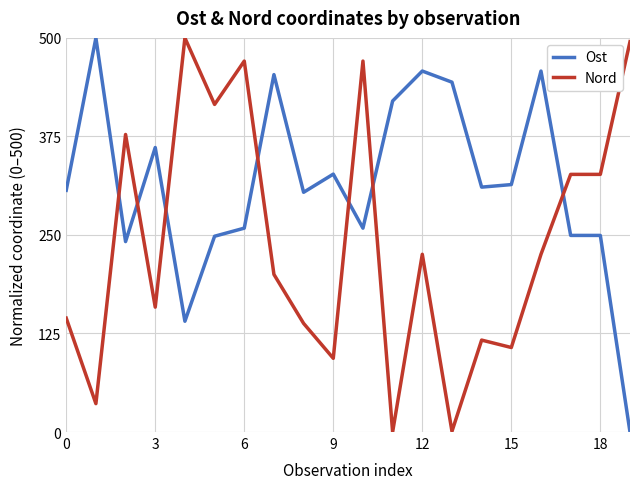

List the series in order of their overall mean, highest first.

Ost, Nord